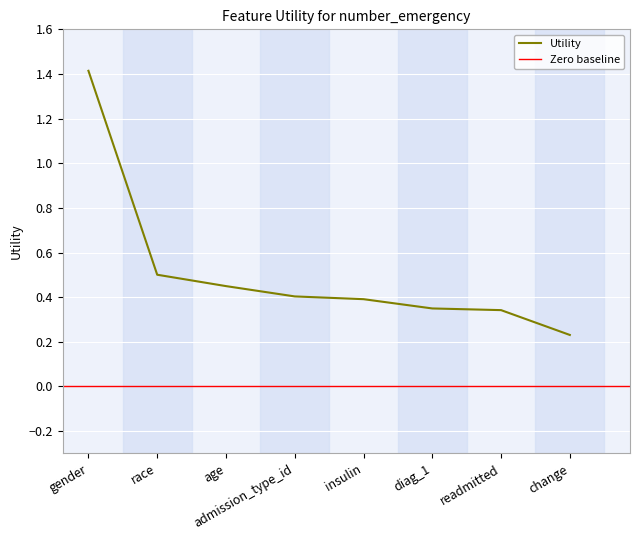

What is the label of the 5th point from the left?

insulin